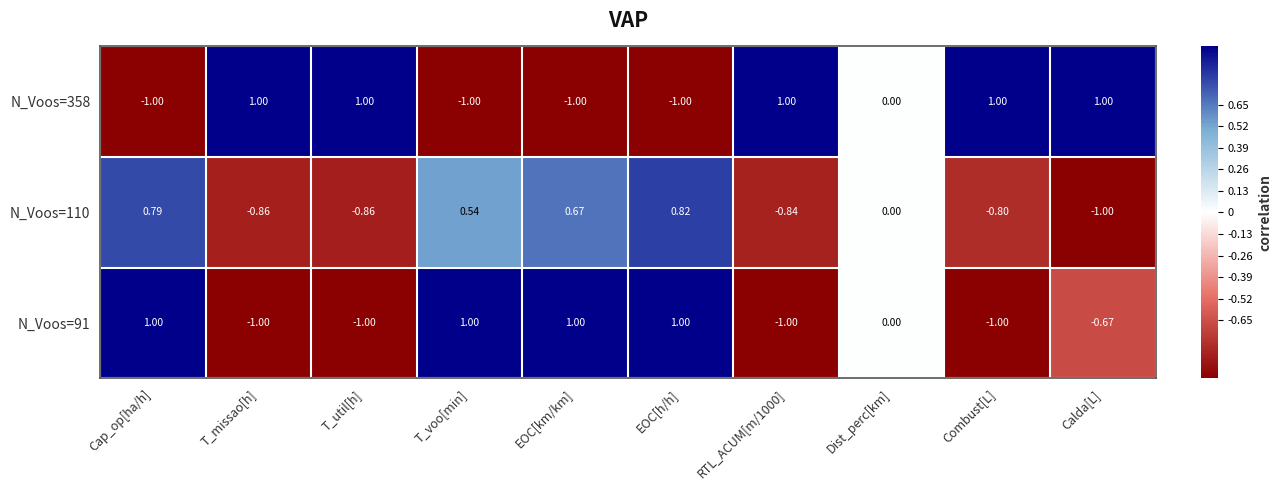

At which category is the sum across all series the highest?

EOC[h/h]